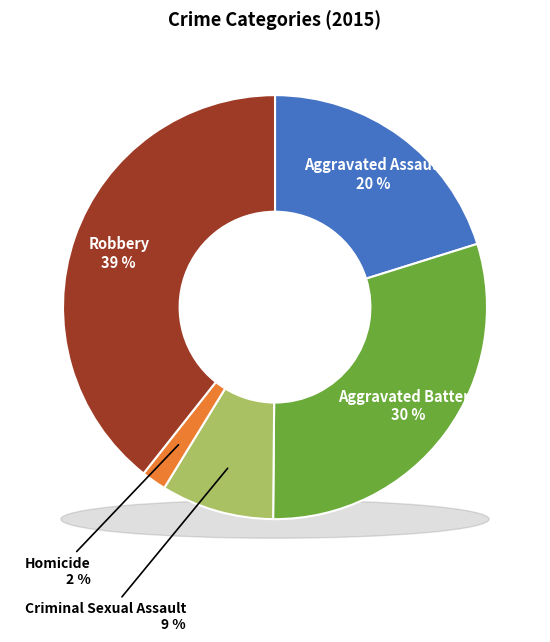

True or false: Criminal Sexual Assault accounts for 3% of the total.

False